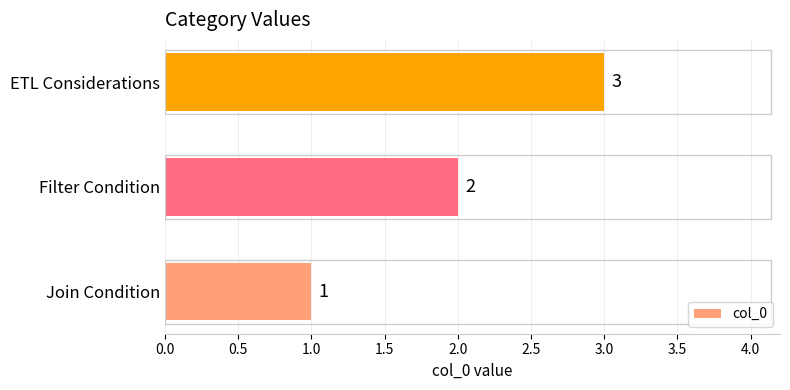

How many values are below 2?

1